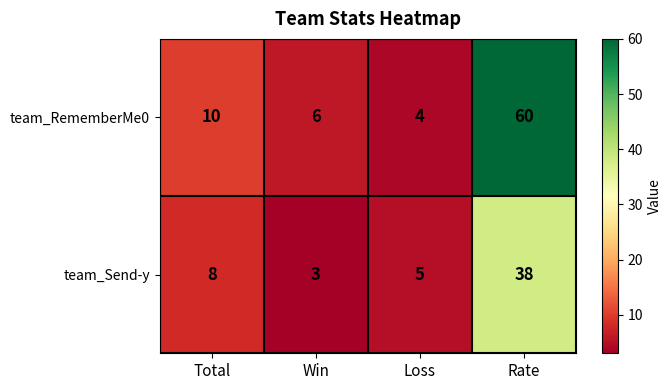

What is the difference between the team_RememberMe0 values at Win and Total?

4